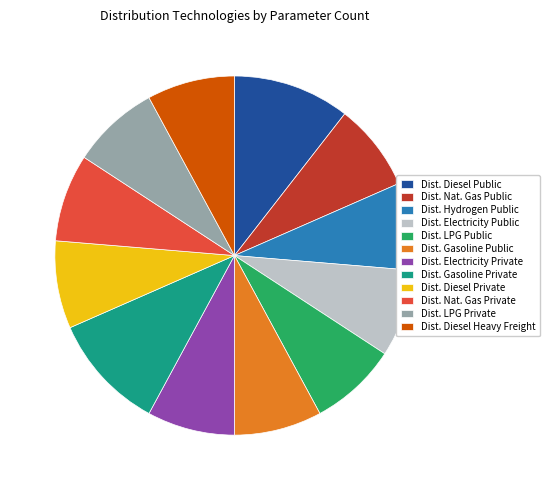

Combined, do Dist. Diesel Private and Dist. LPG Public account for over 50%?

No